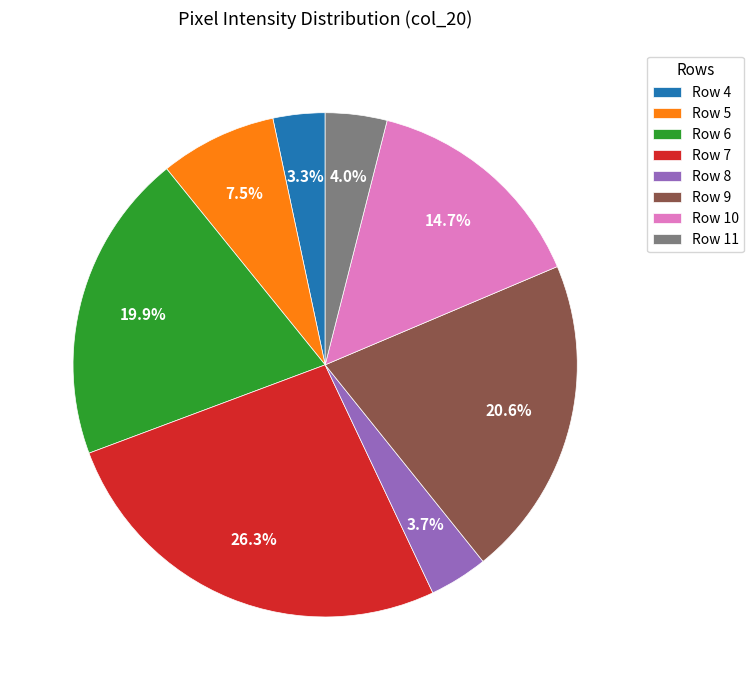

To the nearest percent, what portion does Row 10 represent?

15%